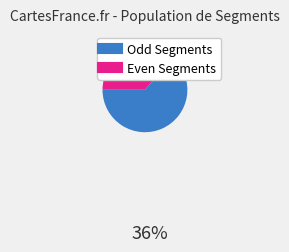

Is there a majority slice in this chart?

Yes